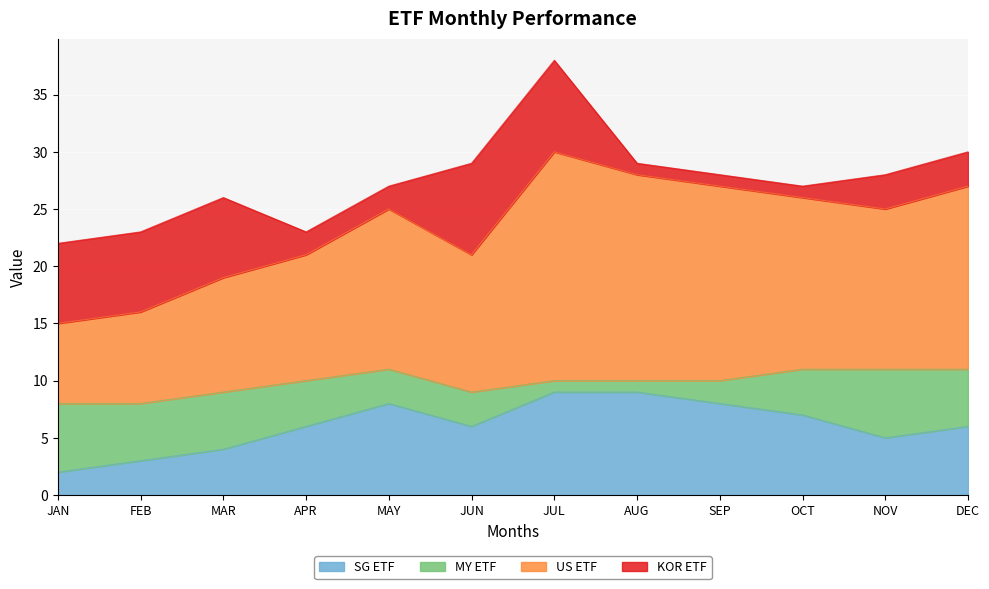

True or false: SG ETF has a value of 4 at MAR.

True